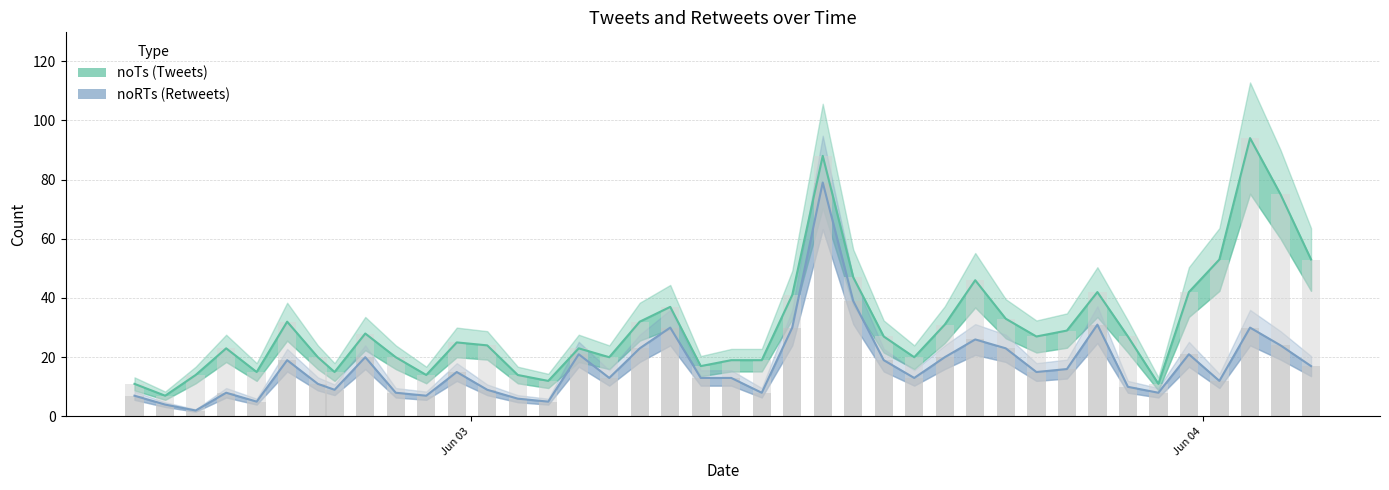

Count the number of data series in this chart.

2